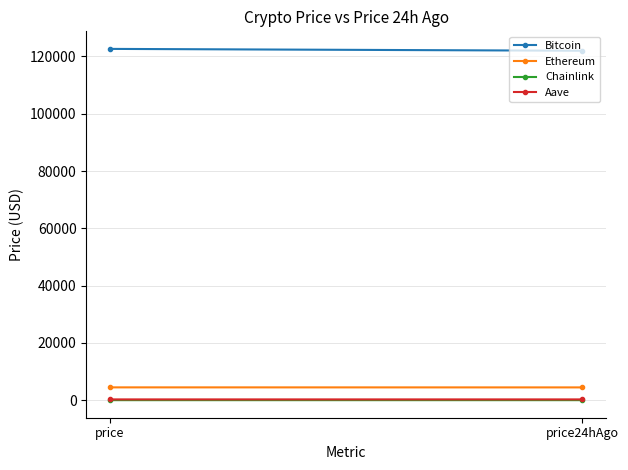

Is it true that Aave equals 283.2 at price24hAgo?

True